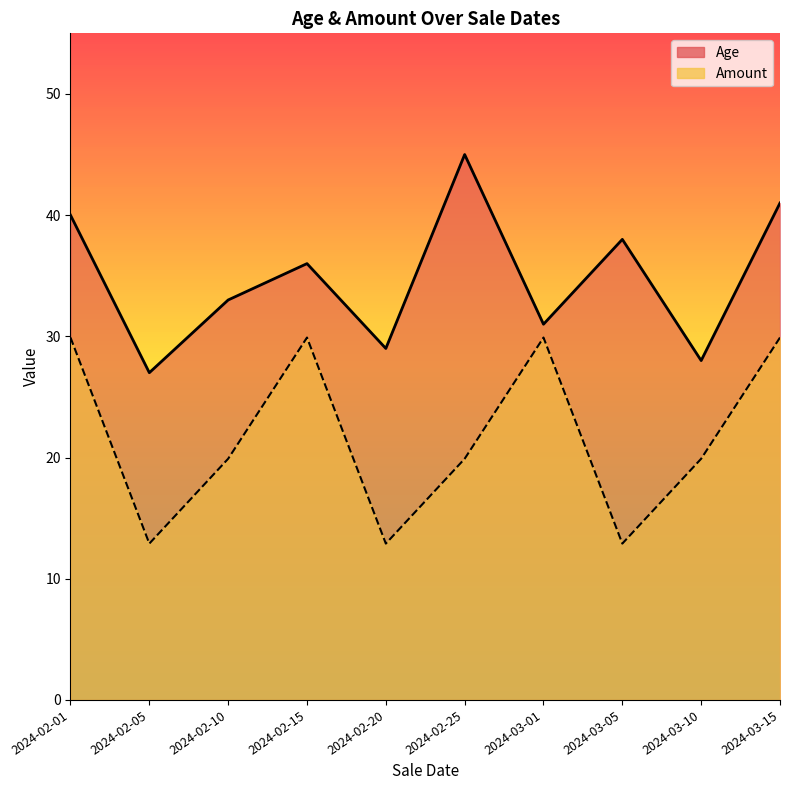

Which series changed the most between 2024-02-10 and 2024-03-05?

Amount